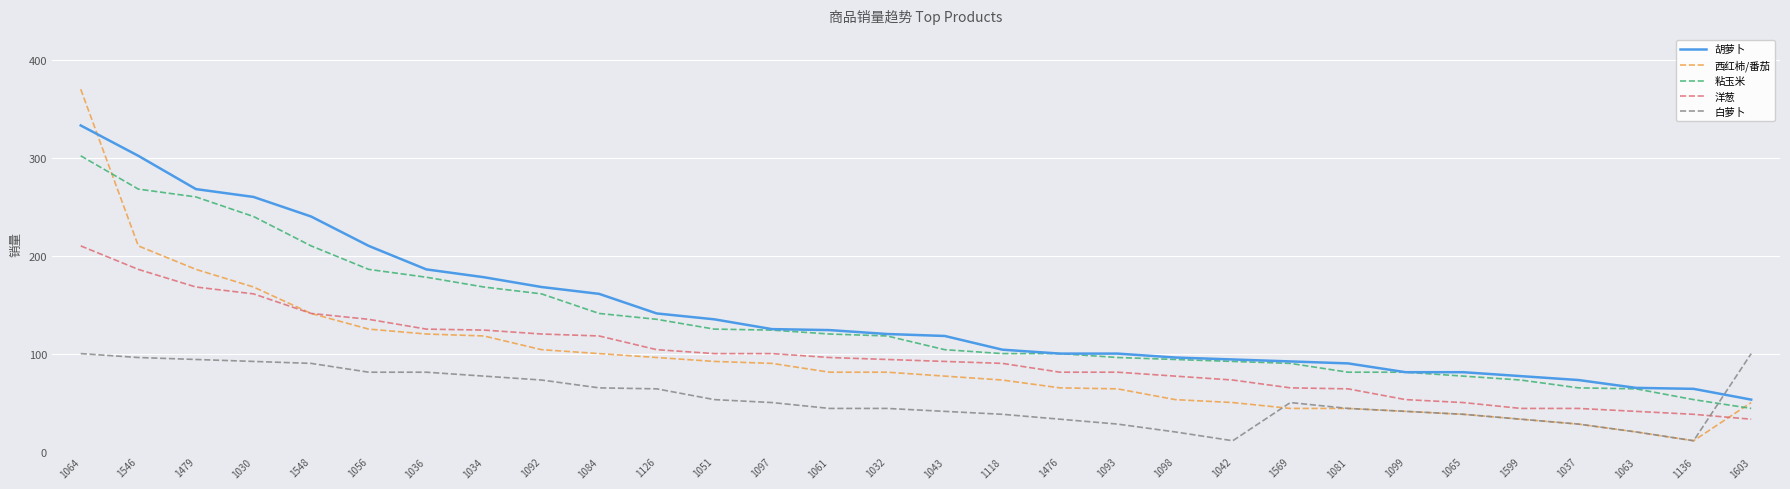

Which series changed the most between 1092 and 1098?

胡萝卜